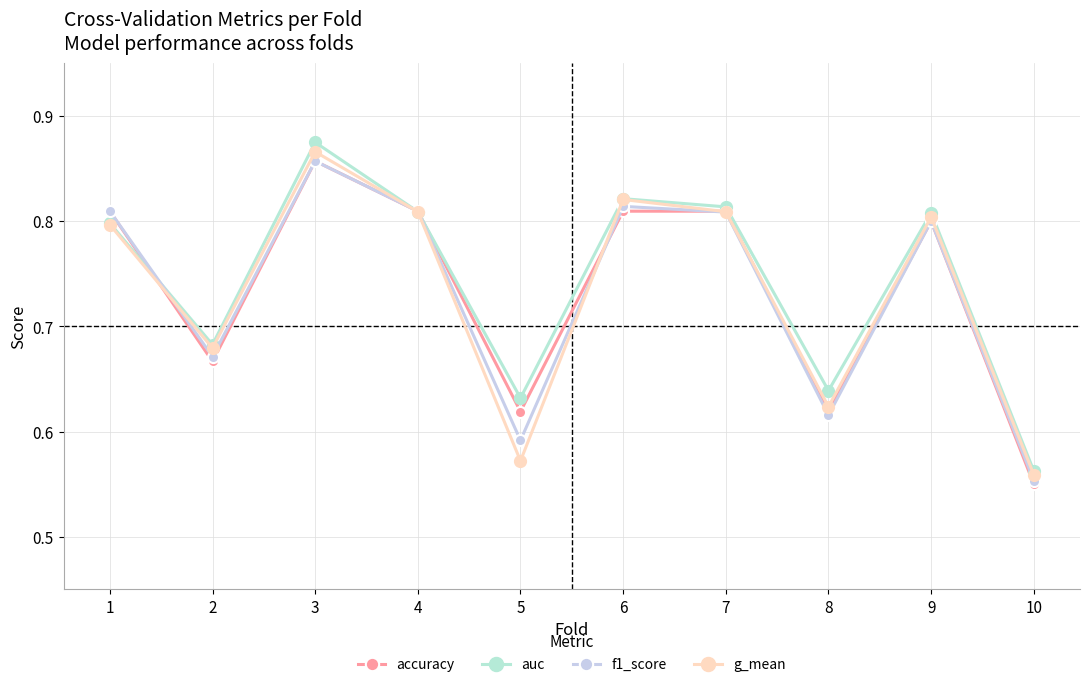

Between 6 and 7, which series saw the biggest shift?

g_mean